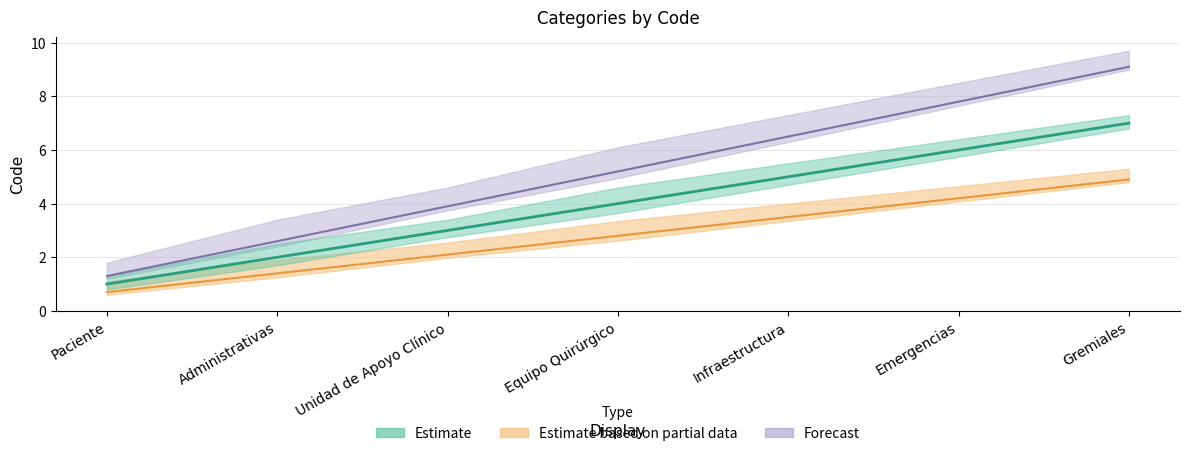

What are all the series names shown in the legend?

Estimate, Estimate based on partial data, Forecast